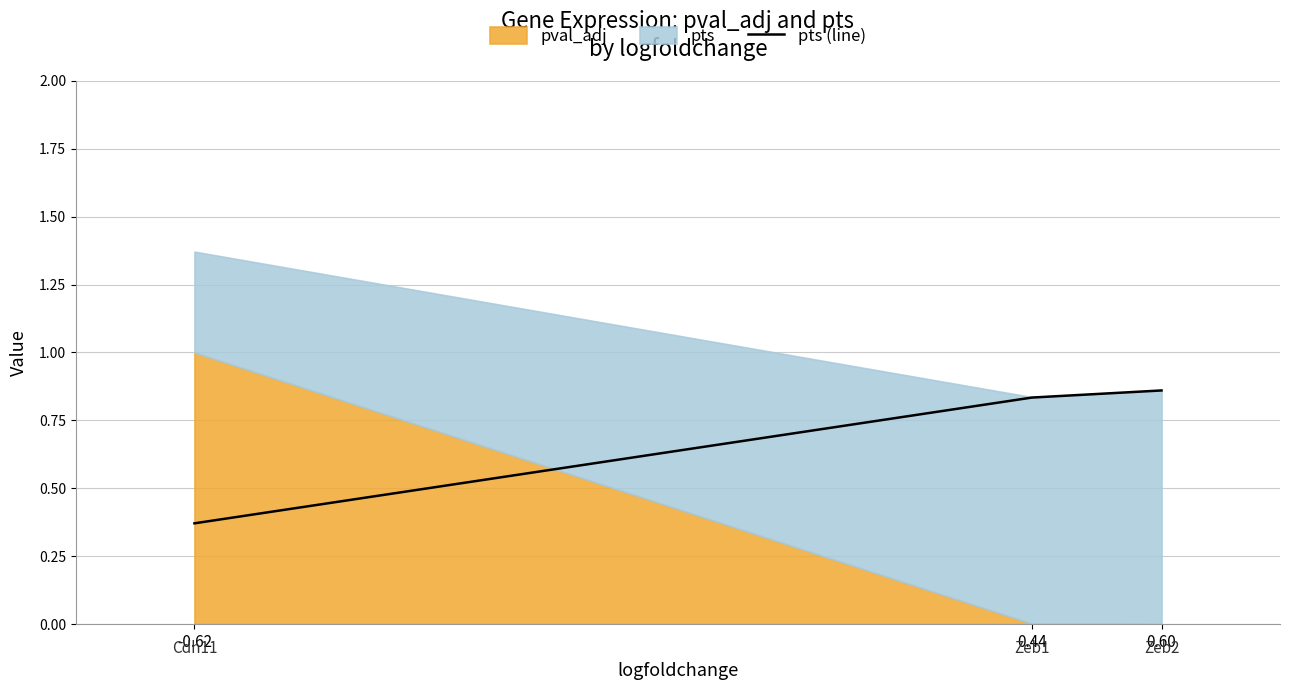

The value at -0.62 is 0.6. True or false?

False